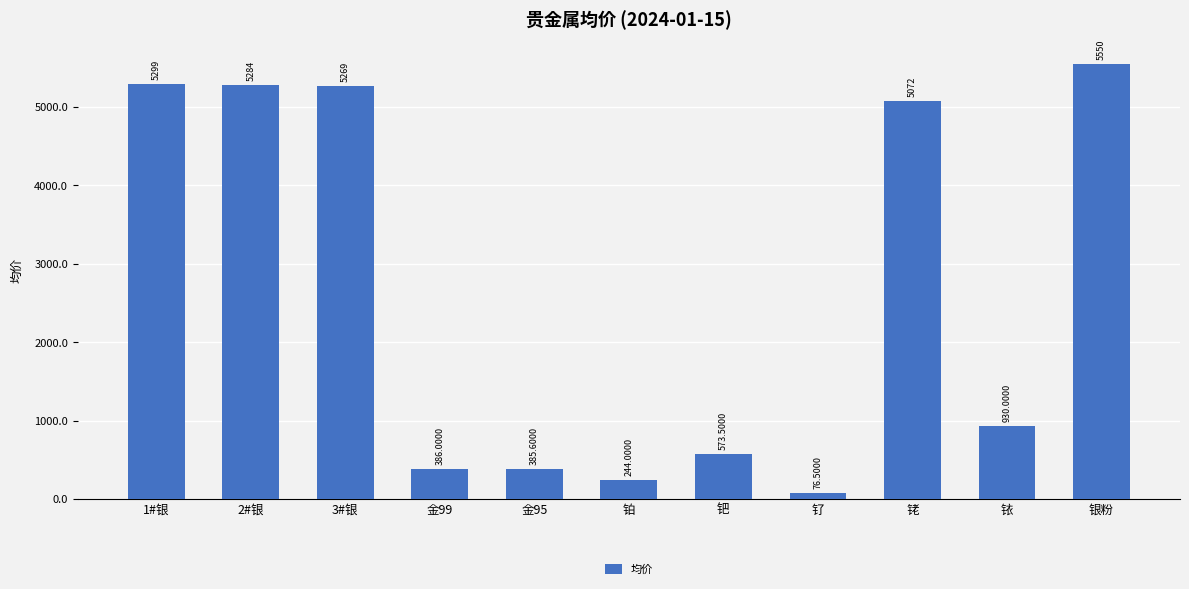

What is the minimum value shown in the chart?

76.5